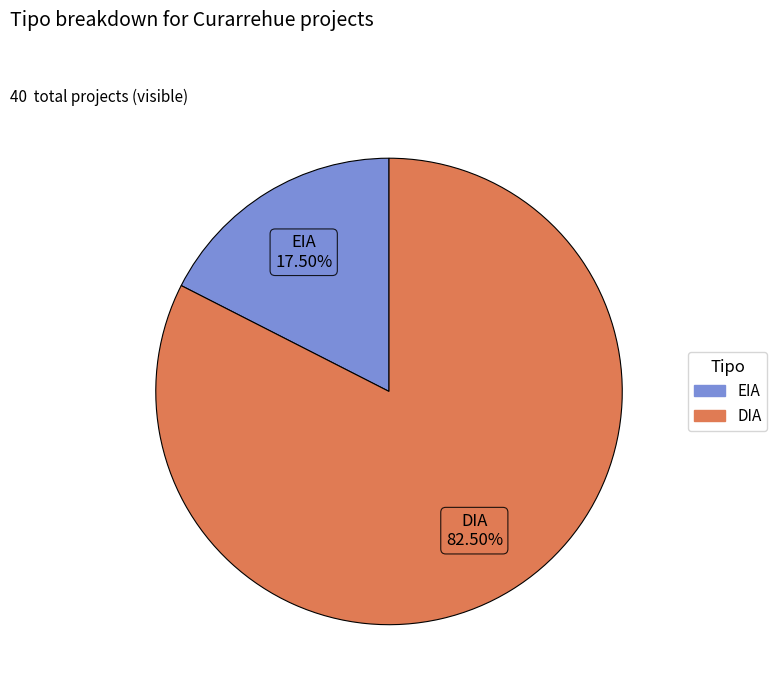

Which category accounts for the majority?

DIA